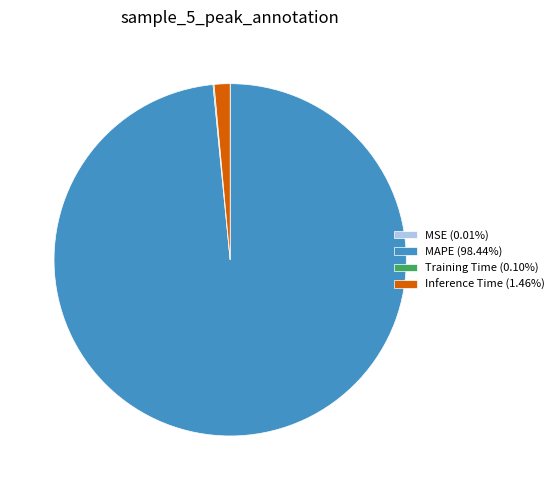

What is the largest slice in the pie chart?

MAPE